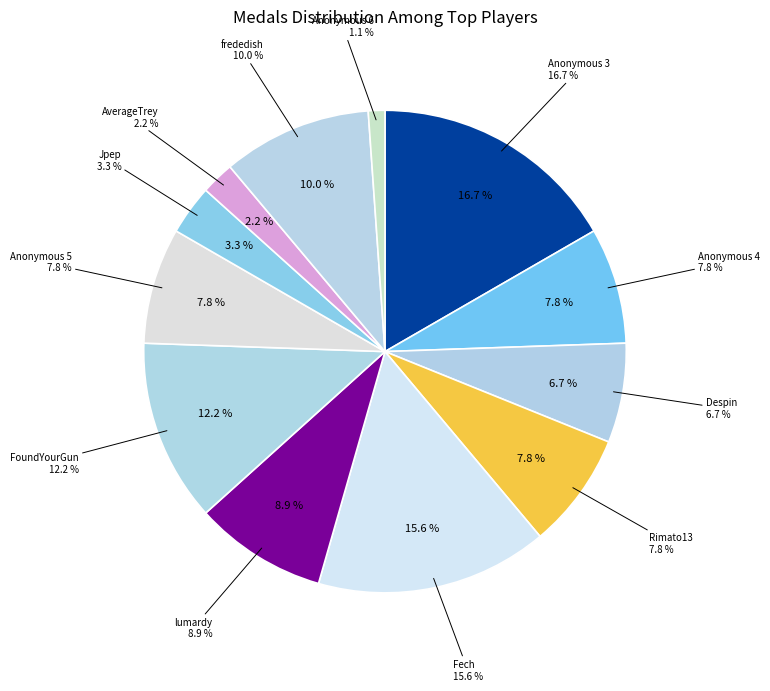

To the nearest percent, what is the average slice percentage?

8%